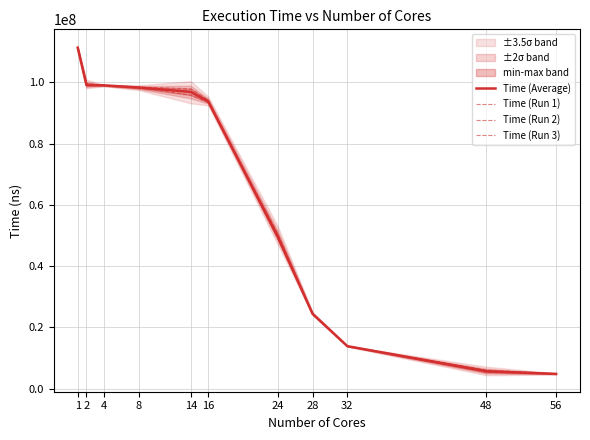

What are all the series names shown in the legend?

Time (Average), Time (Run 1), Time (Run 2), Time (Run 3)